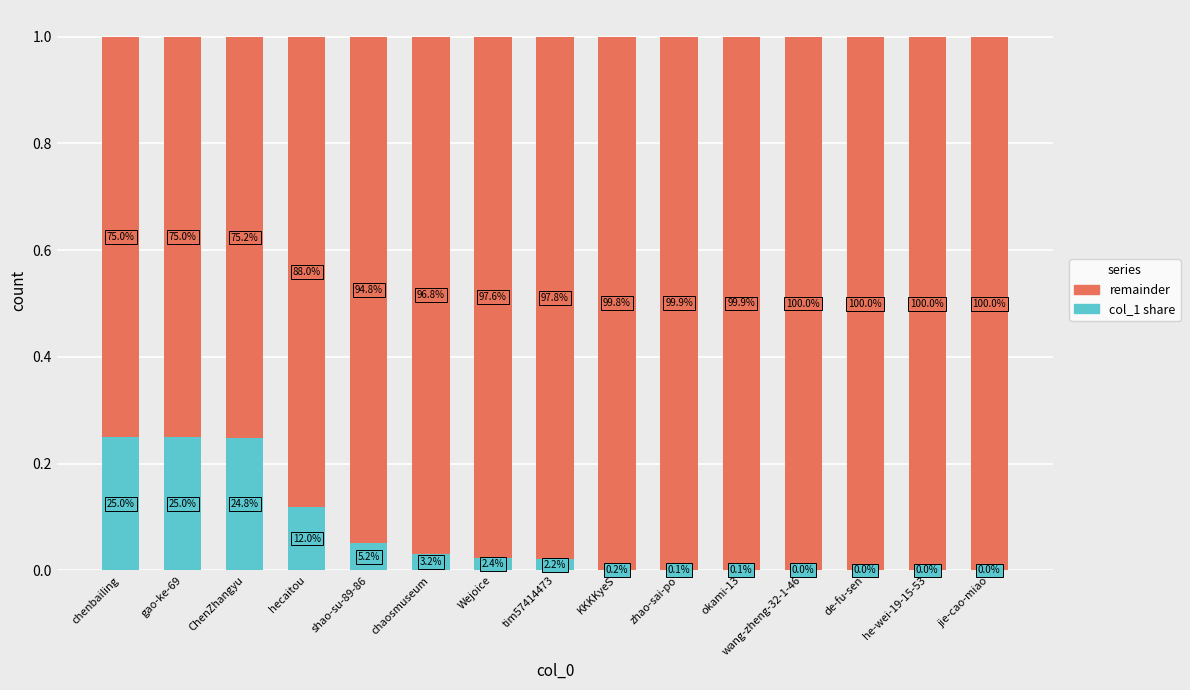

Are the bars grouped side by side (vs. stacked)?

No